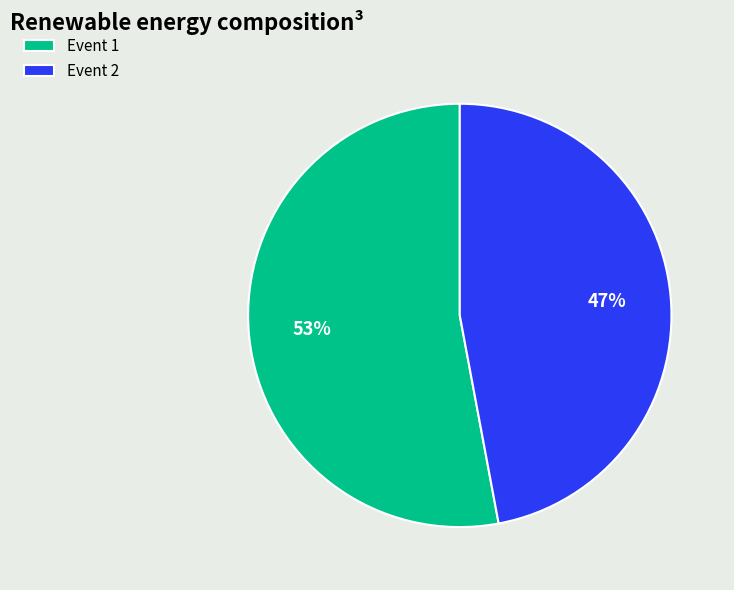

Does Event 2 account for over 50% of the chart?

No